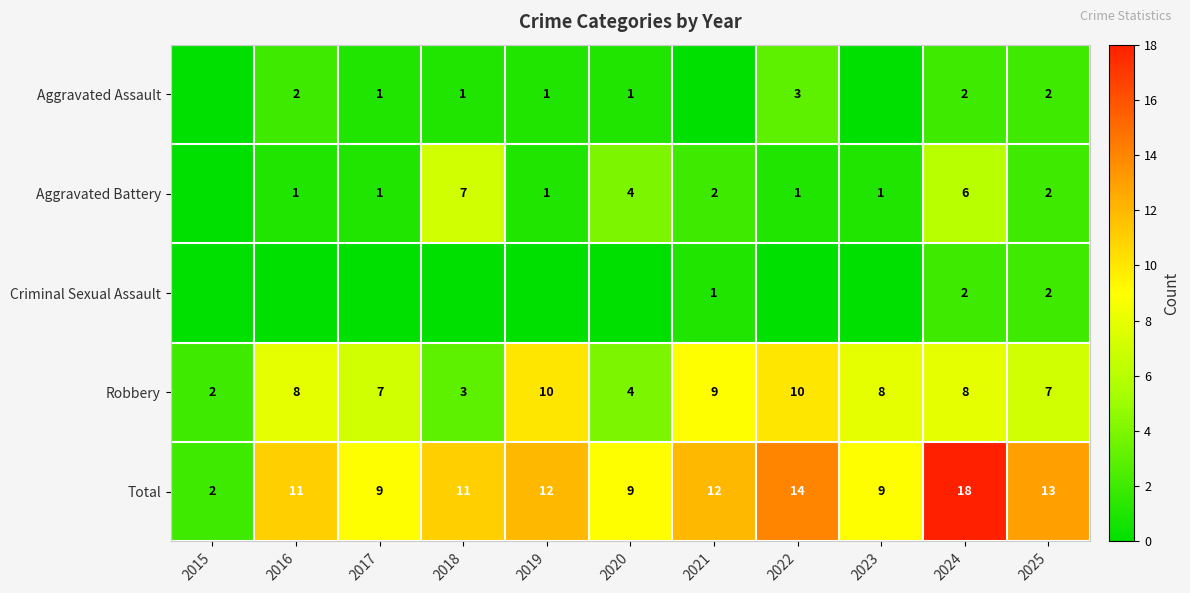

At which label does Robbery reach its minimum?

2015